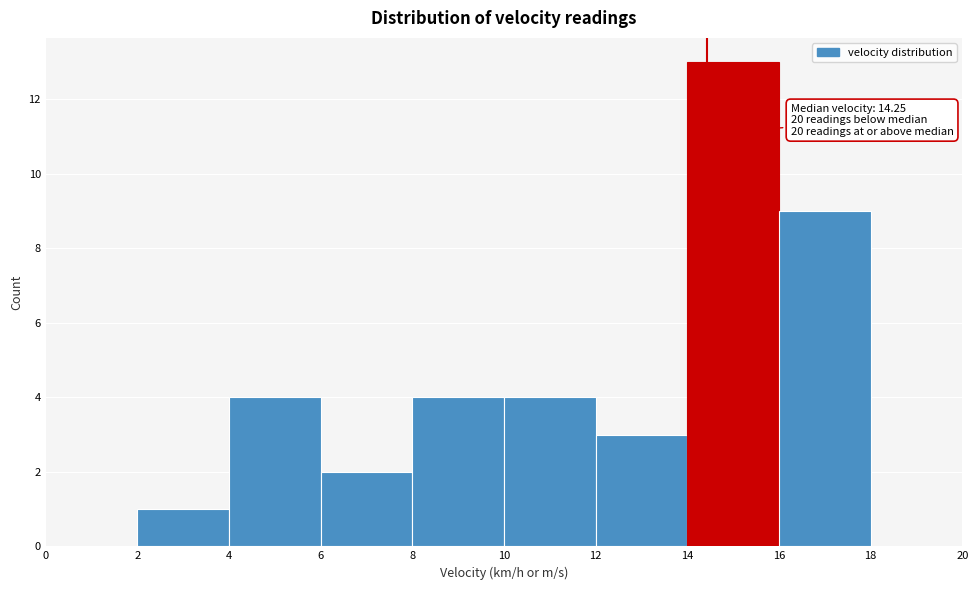

Over which range of the x-axis is the bar tallest?

14 to 16